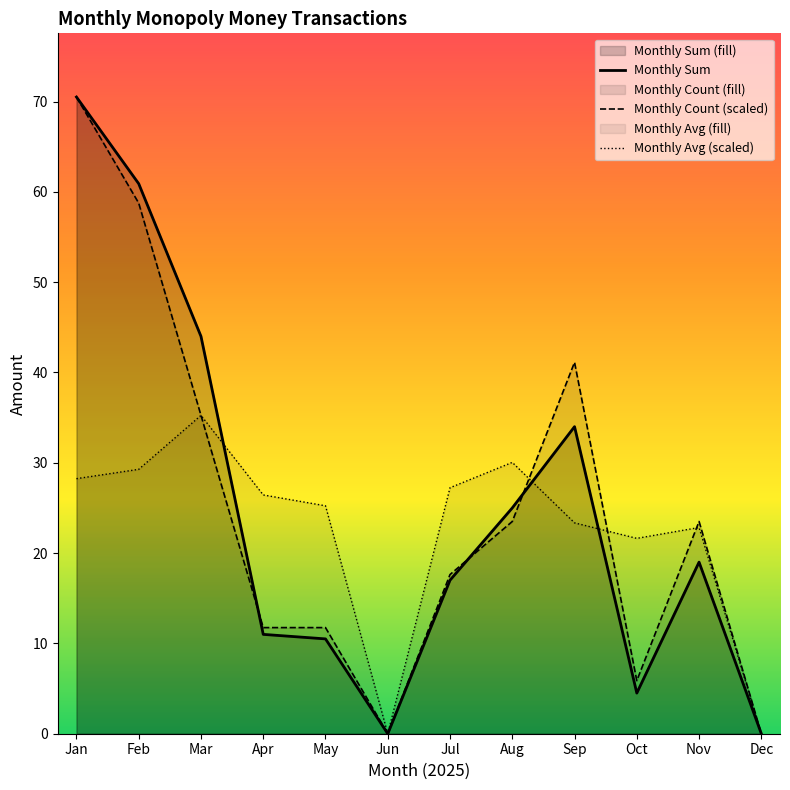

At which category does Monthly Avg (scaled) reach its first local peak?

Mar